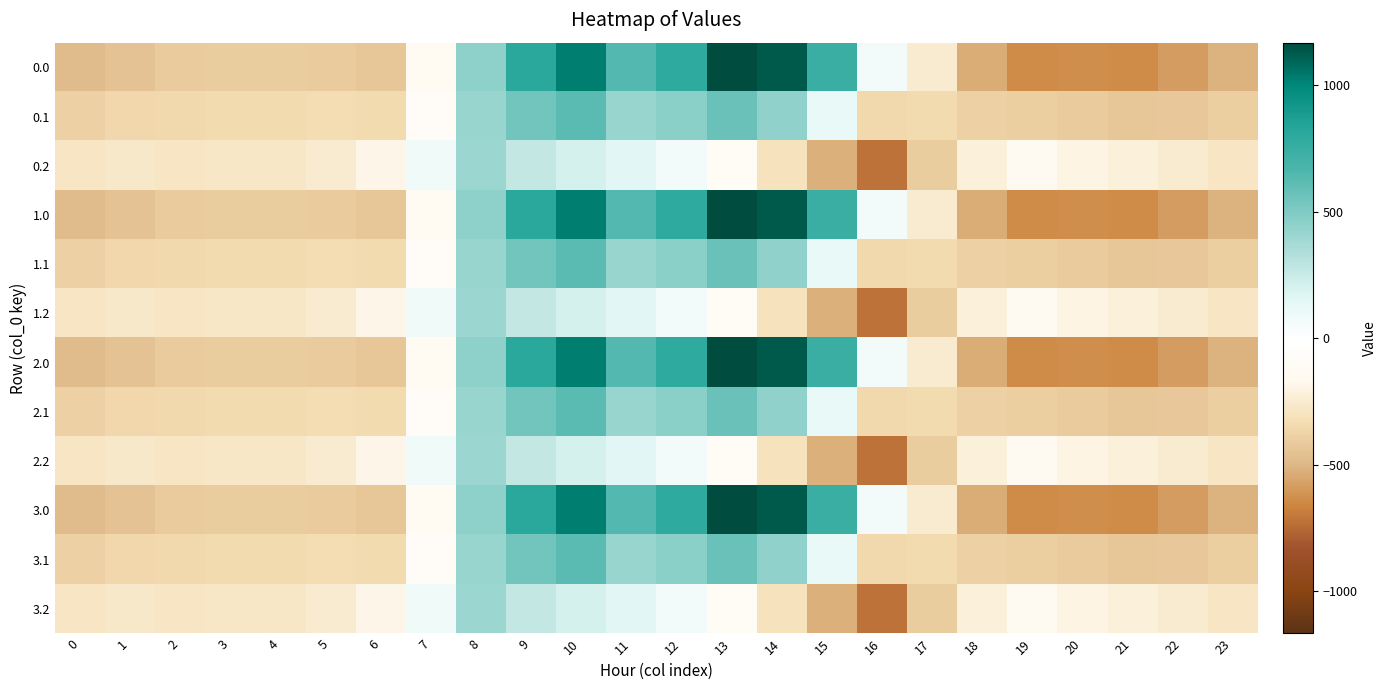

What is the total value across all series at 21?

-5188.5